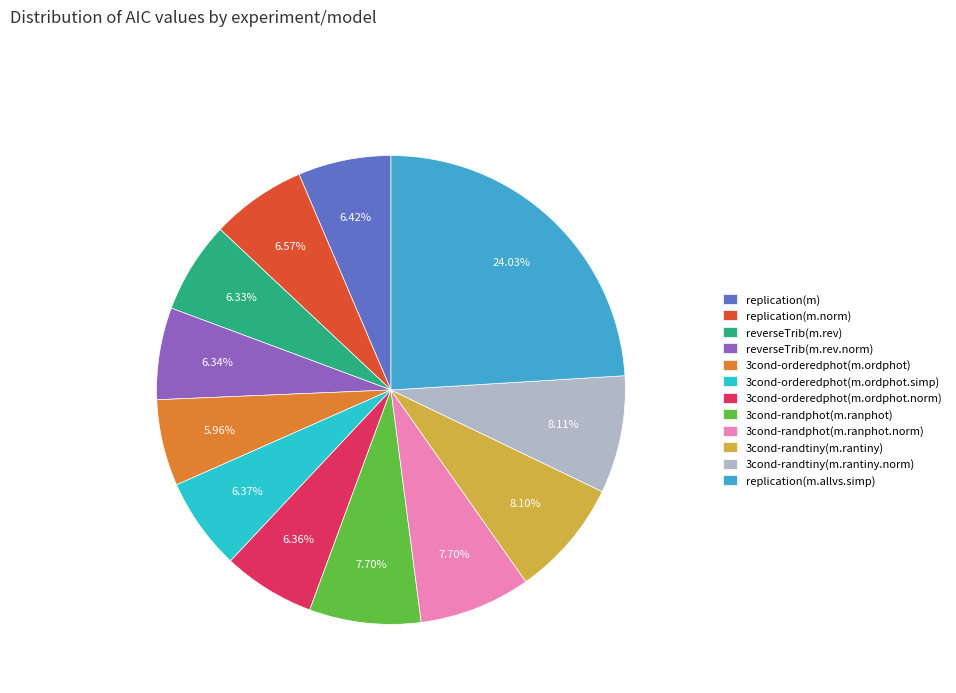

Between replication(m) and replication(m.allvs.simp), which is larger?

replication(m.allvs.simp)